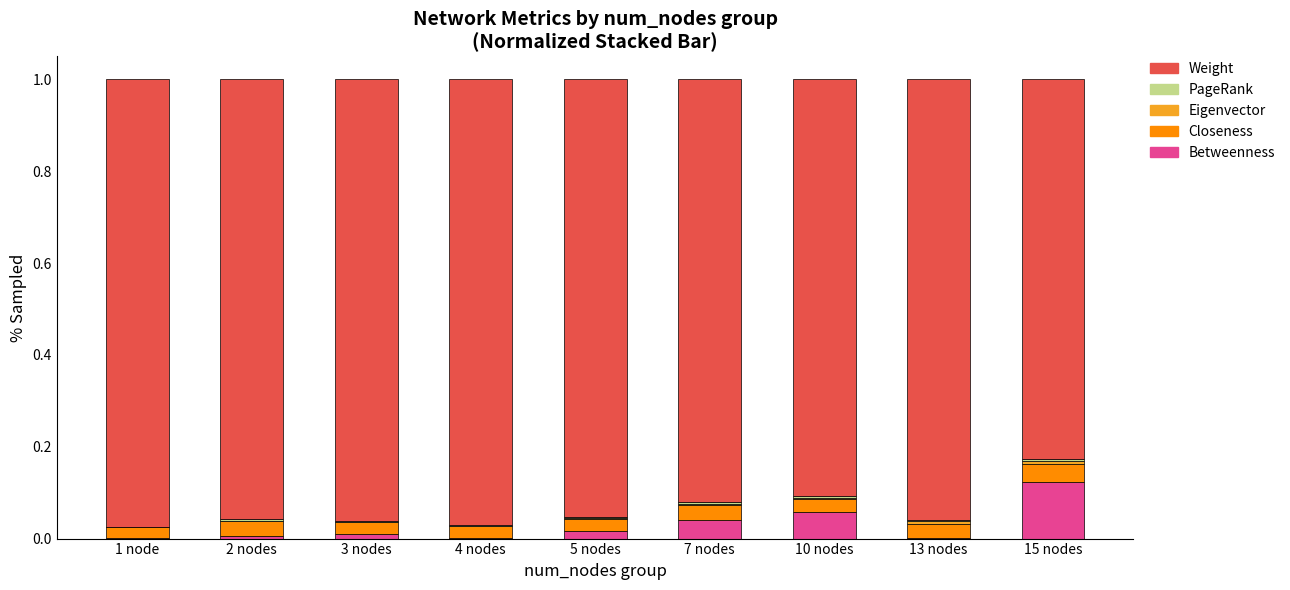

Is it true that PageRank equals 0.0 at 5 nodes?

True